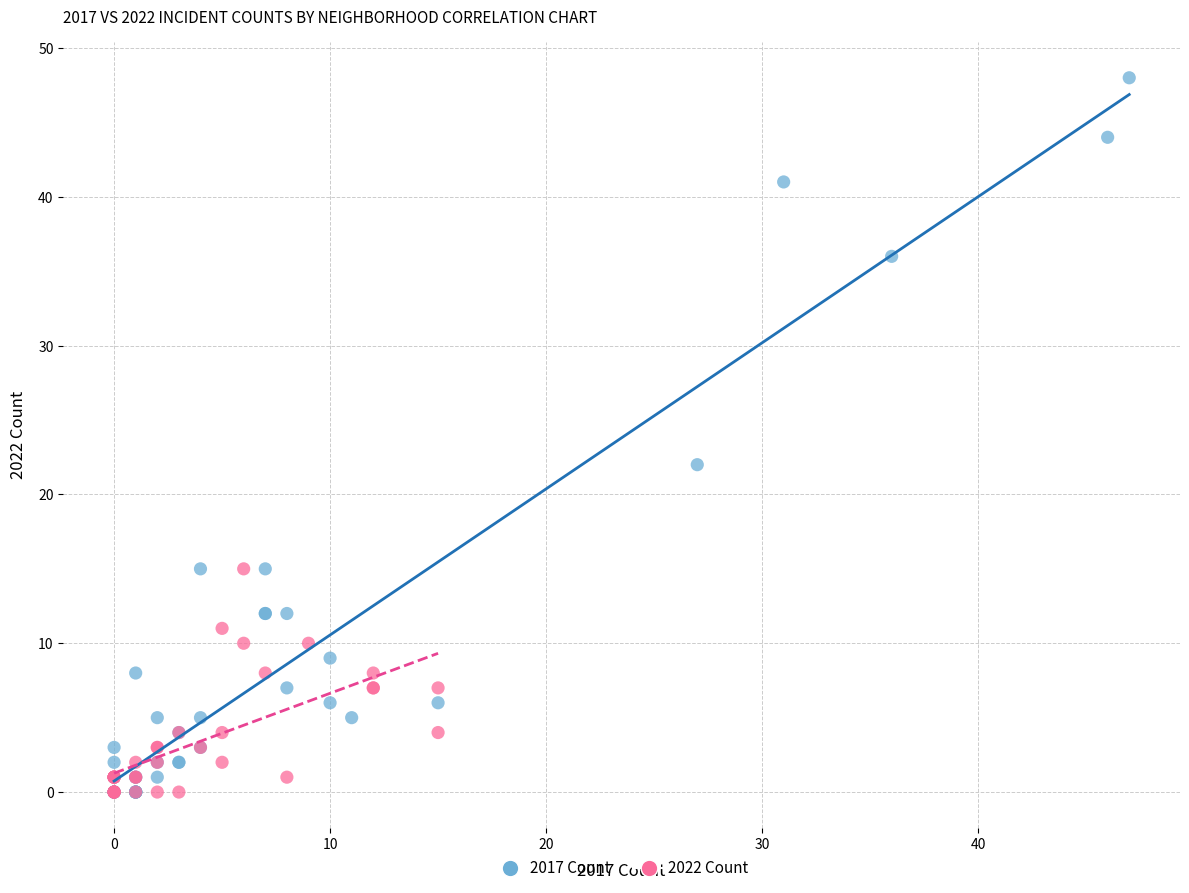

Which series contains the highest Y value?

2017 Count